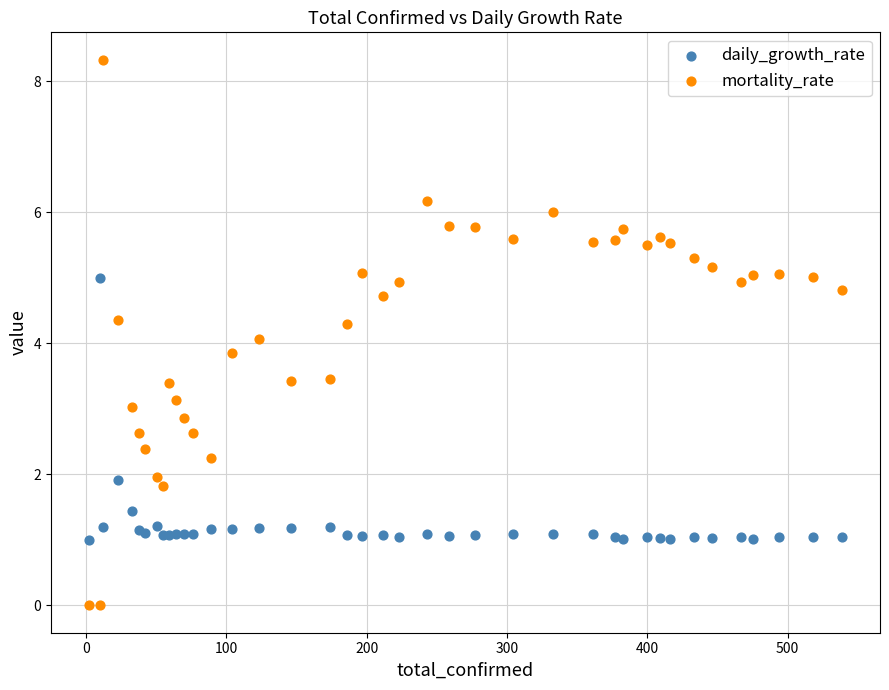

Which series contains the highest Y value?

mortality_rate